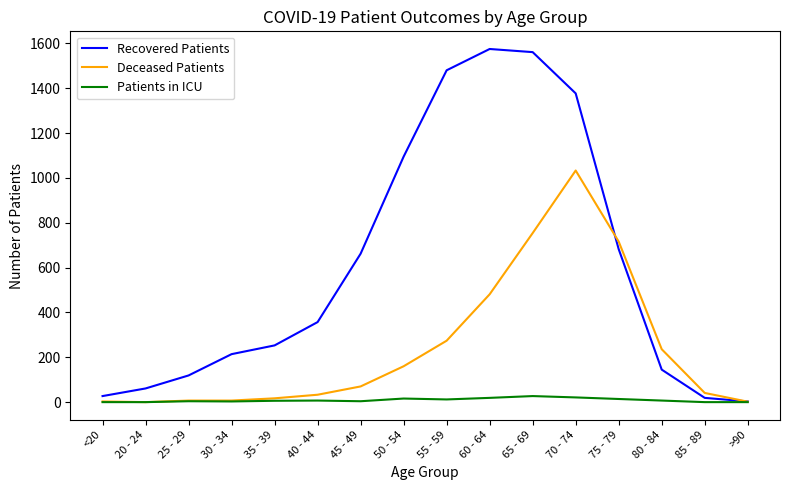

Which category has the highest value in the Deceased Patients series?

70 - 74